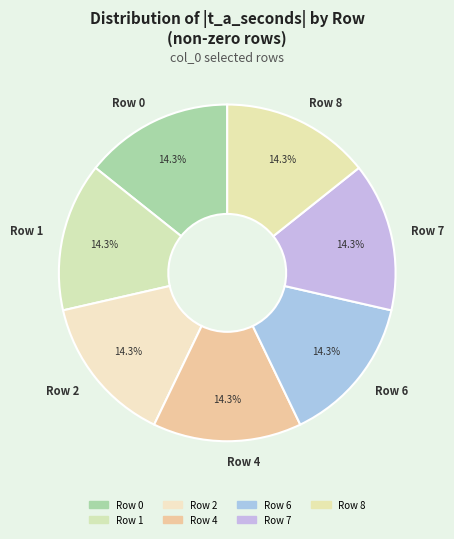

What is the ratio of the value at Row 2 to the value at Row 7?

1.0